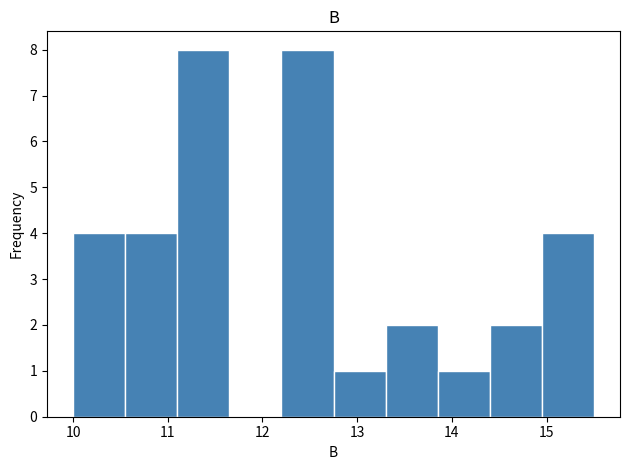

Reading left to right, list every bar in this chart as the range it spans on the x-axis followed by its height. Neither the bar edges nor the heights are printed on the chart, so give them approximately, as read against the axes.

10.00 to 10.55: 4
10.55 to 11.10: 4
11.10 to 11.65: 8
11.65 to 12.20: 0
12.20 to 12.75: 8
12.75 to 13.30: 1
13.30 to 13.85: 2
13.85 to 14.40: 1
14.40 to 14.95: 2
14.95 to 15.50: 4